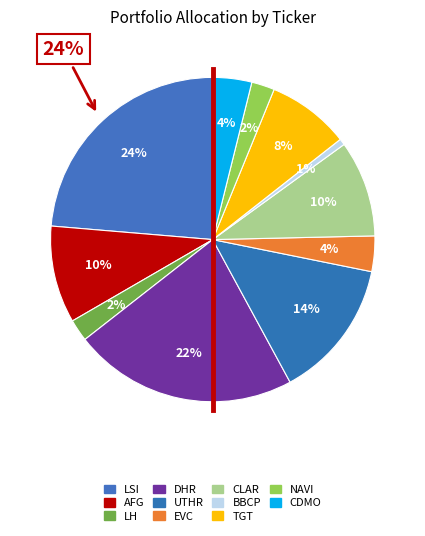

To the nearest percent, what percentage of the pie is LH?

2%